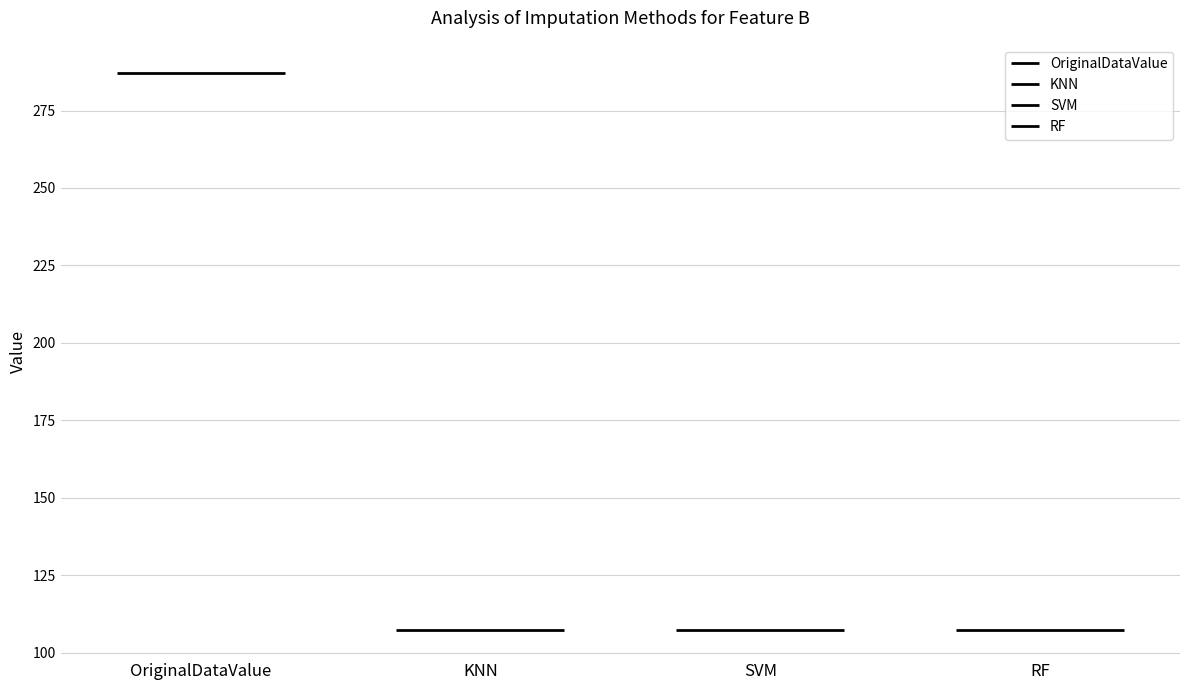

What is the approximate value of SVM at KNN?

107.2